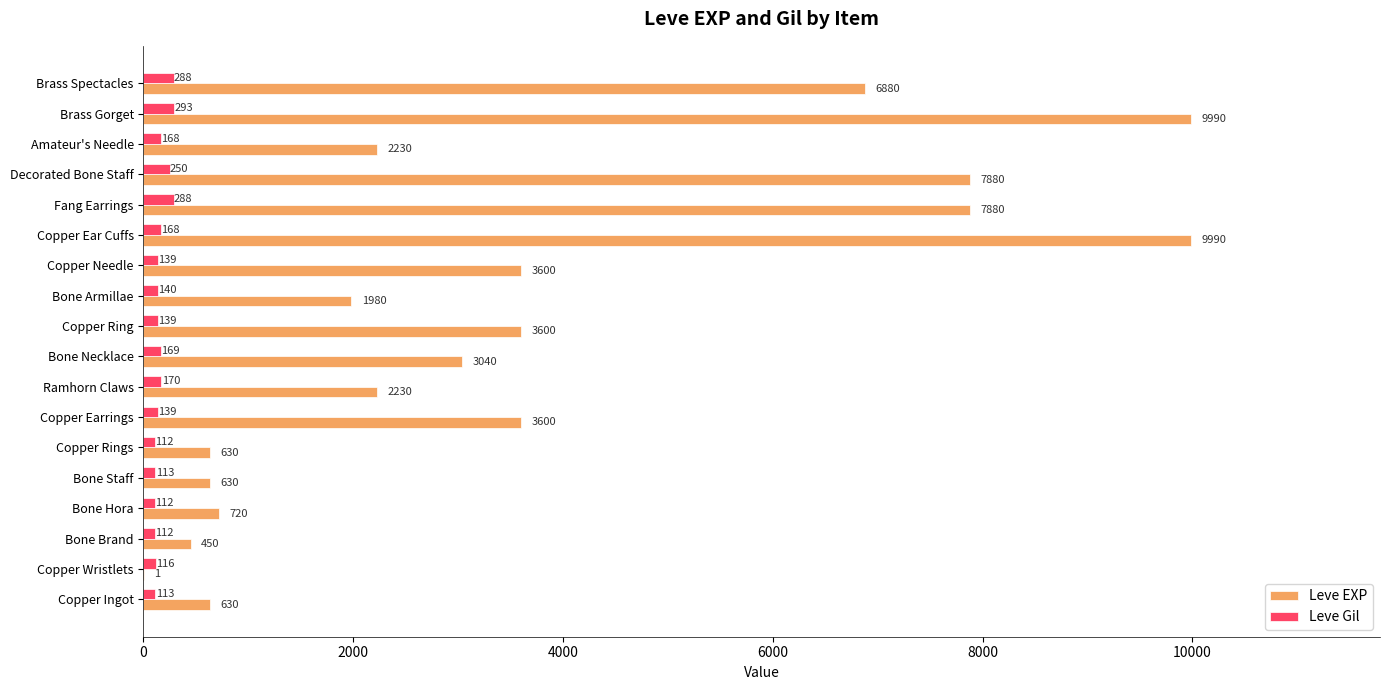

Which series has the largest total across all categories?

Leve EXP